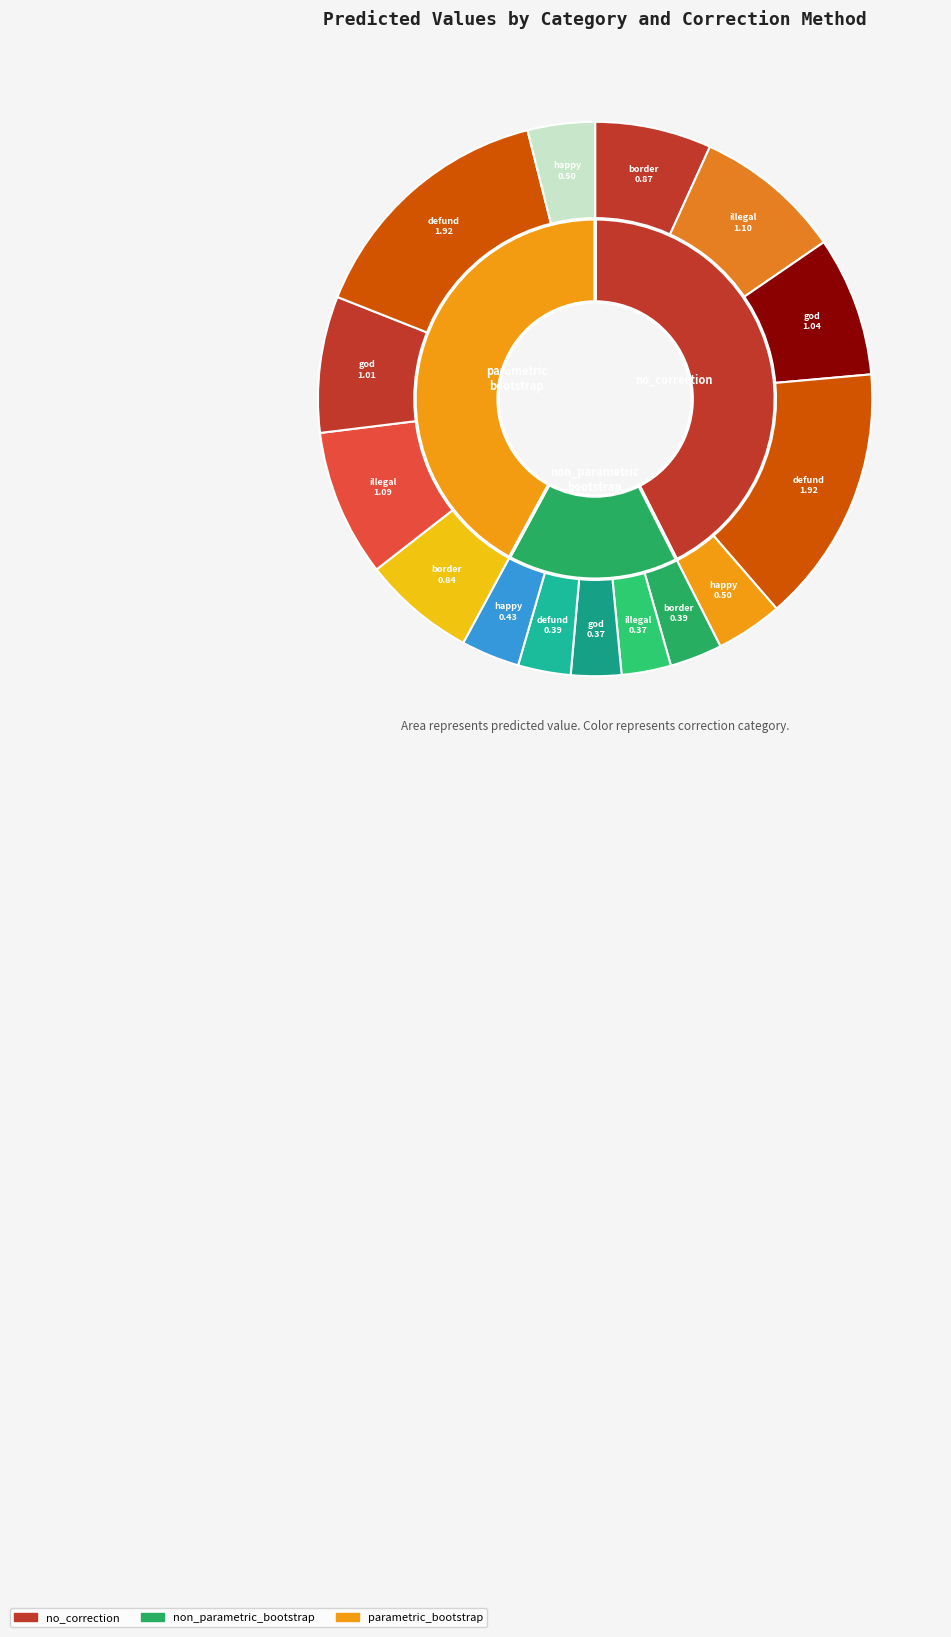

What percentage is NOT represented by god?

80.8%